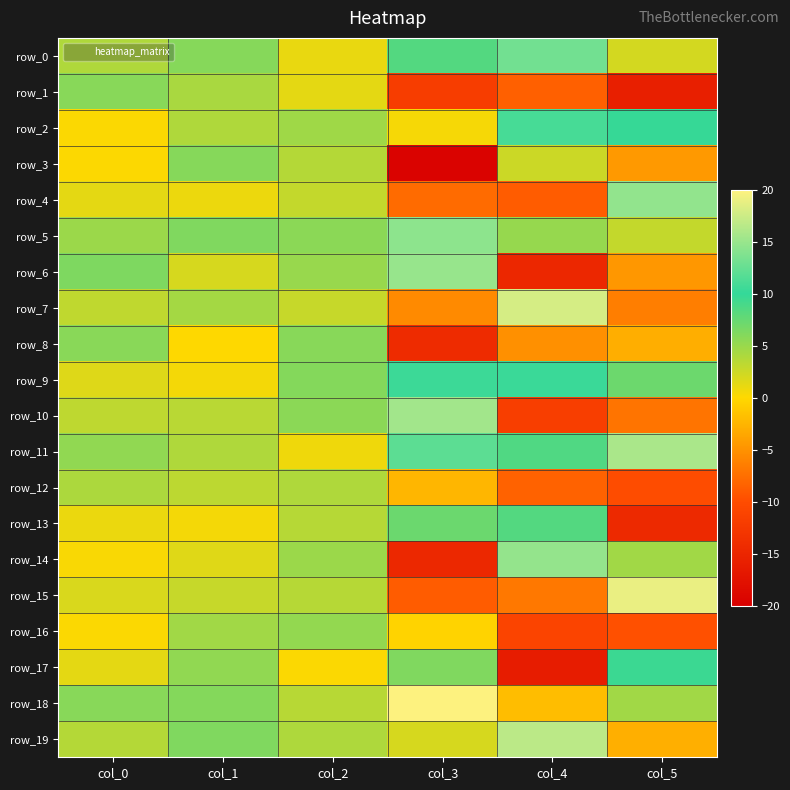

How many values in row_14 are above zero?

5